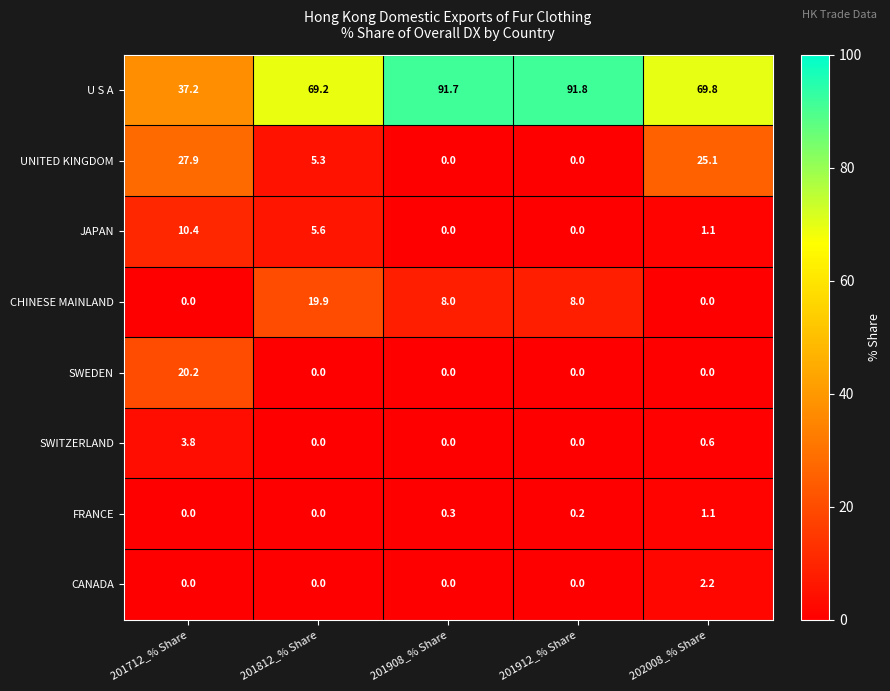

What is the average value of the CANADA series?

0.4